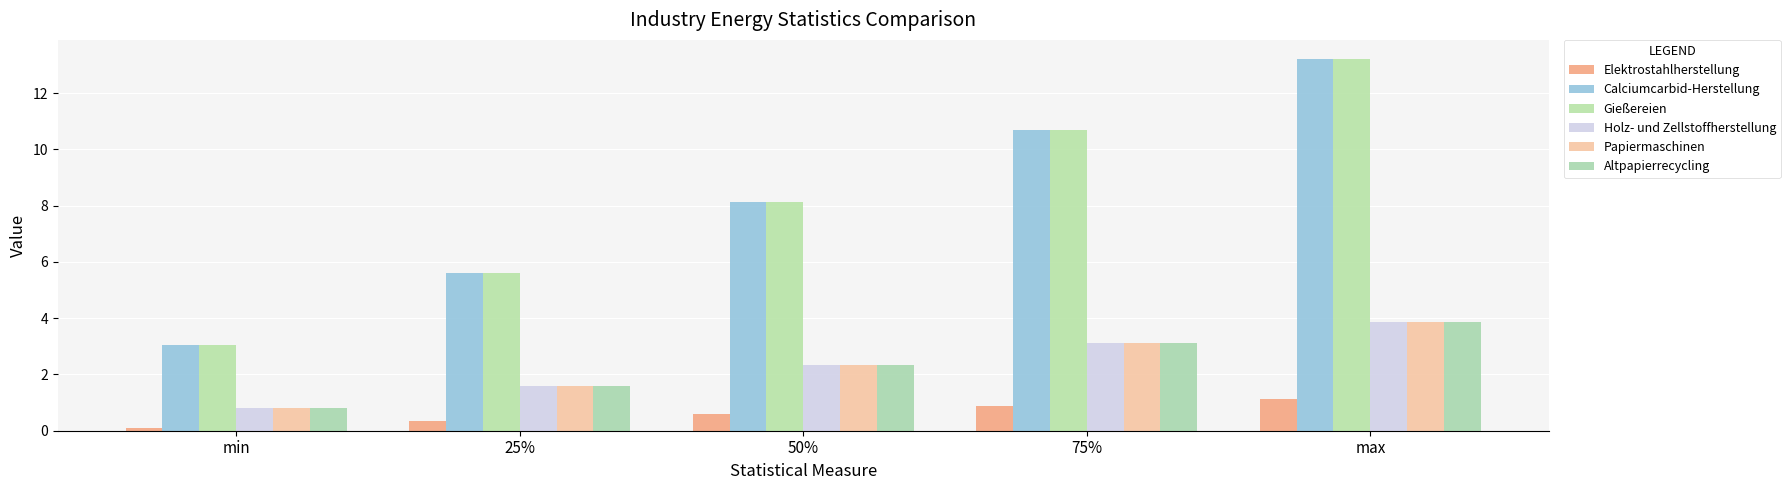

Which label corresponds to the smallest value in the chart?

min